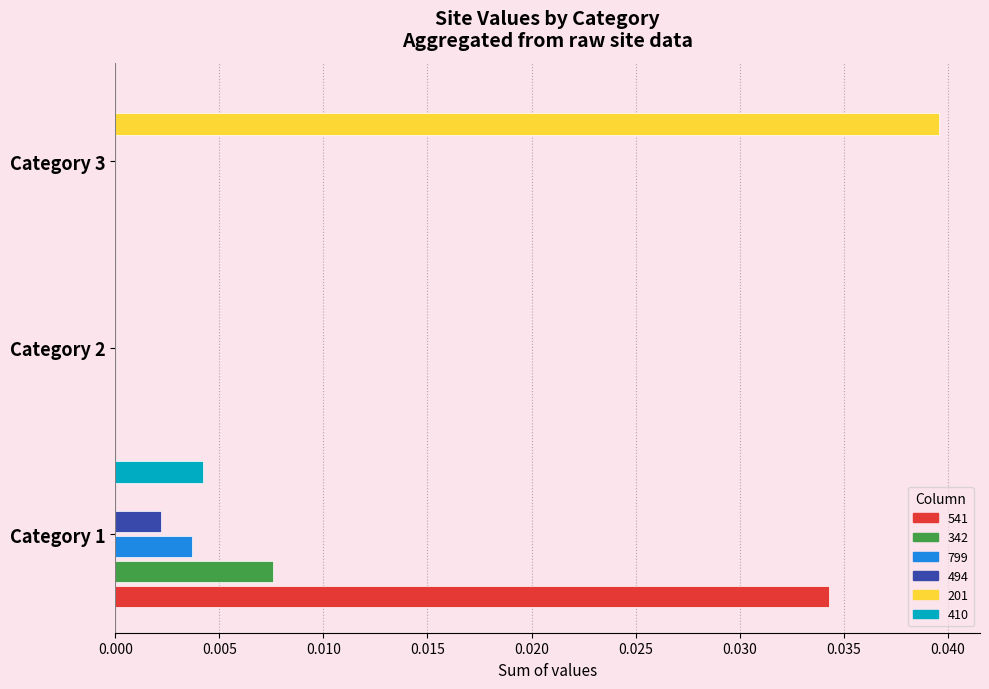

Which label corresponds to the largest value in the chart?

Category 3